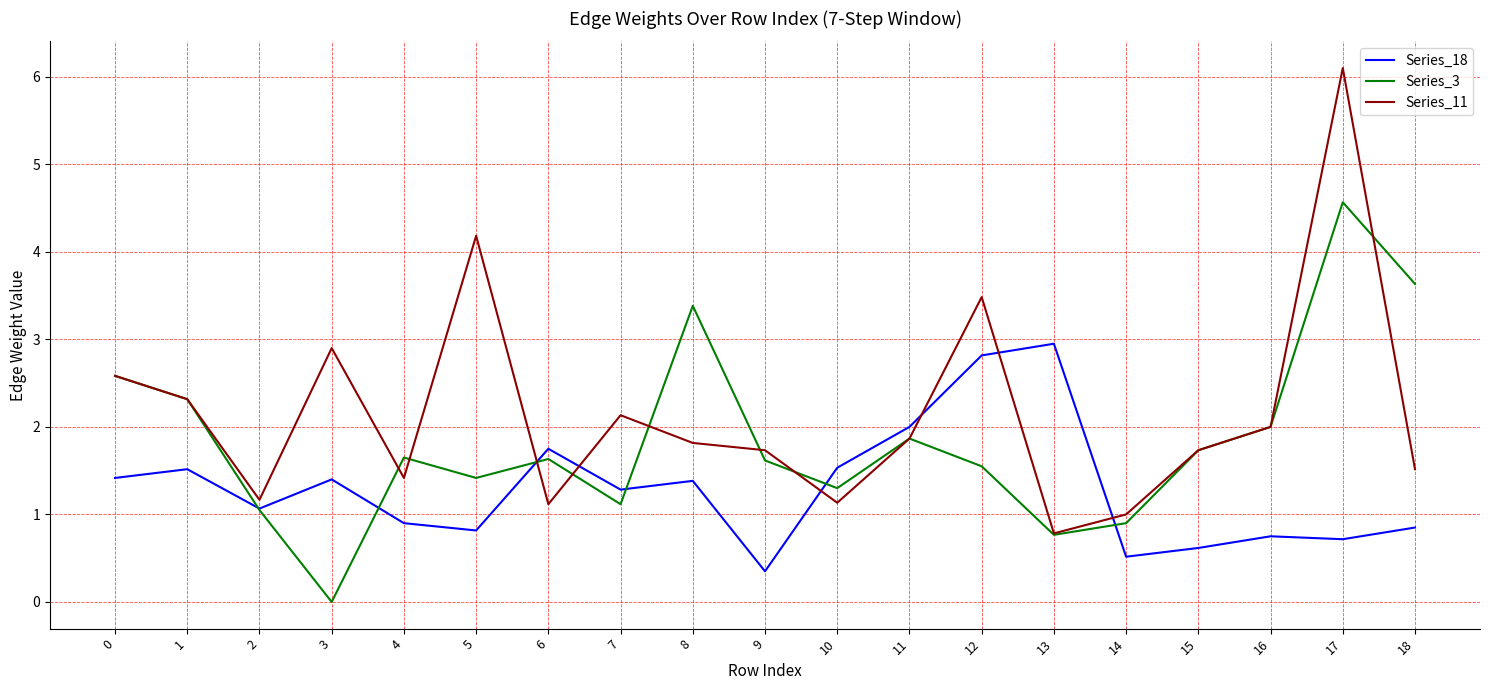

Rank the series at 5 from lowest to highest value.

Series_18, Series_3, Series_11